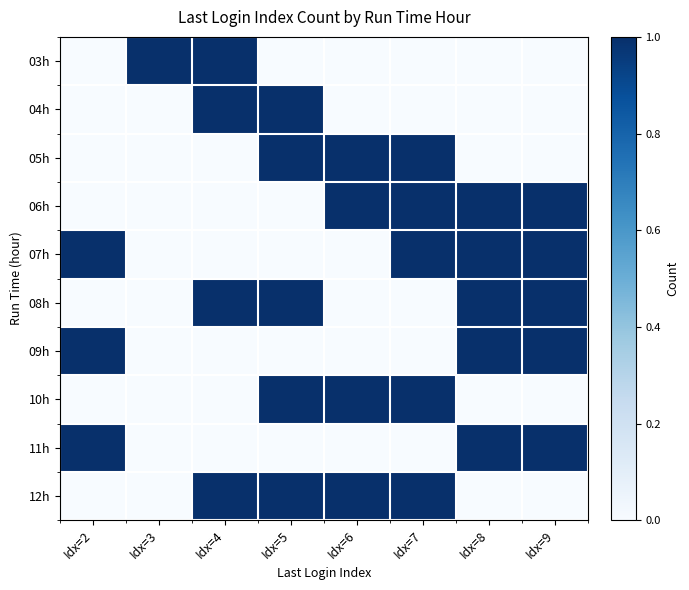

What is the total value across all series at Idx=5?

5